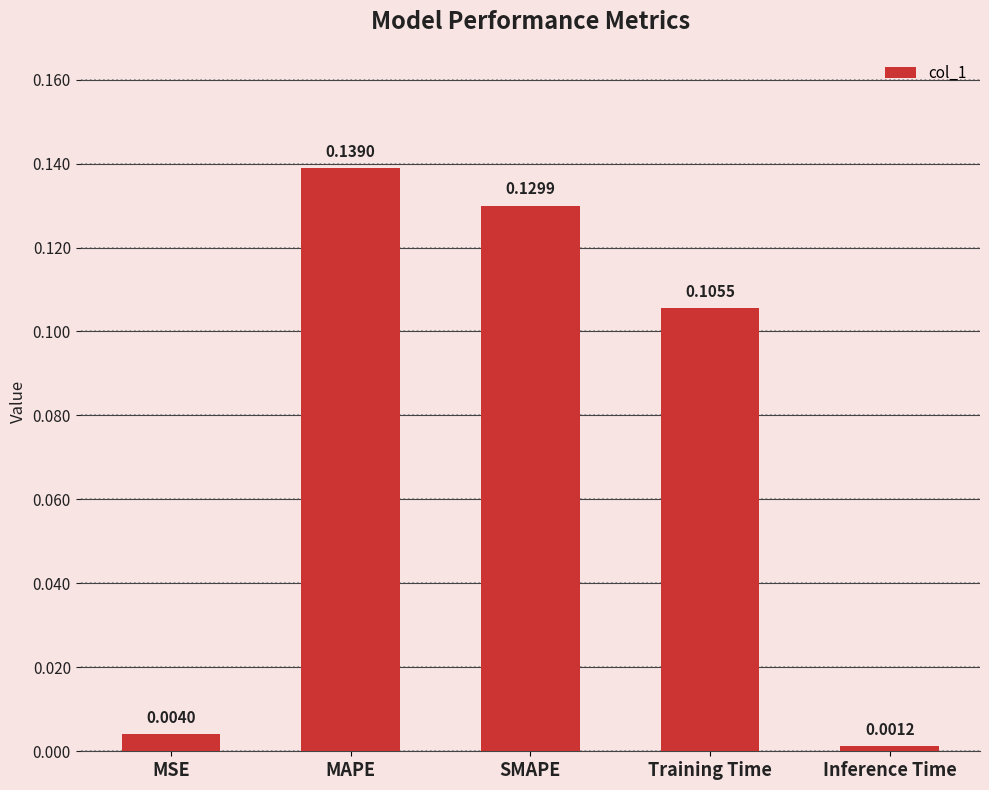

Rank the categories by value from lowest to highest.

Inference Time, MSE, Training Time, SMAPE, MAPE